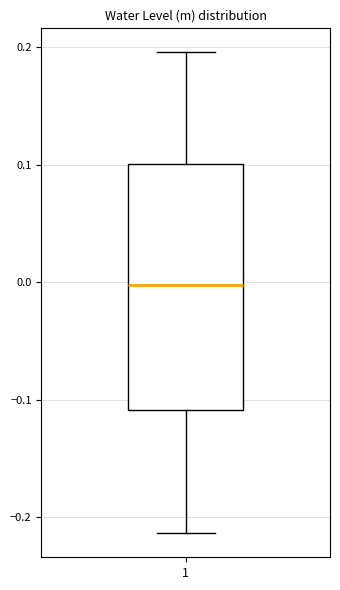

Where does the lower whisker of the box at x = 1 end on the y-axis? The values are not printed on the chart, so give them approximately, as read against the axis.

-0.21